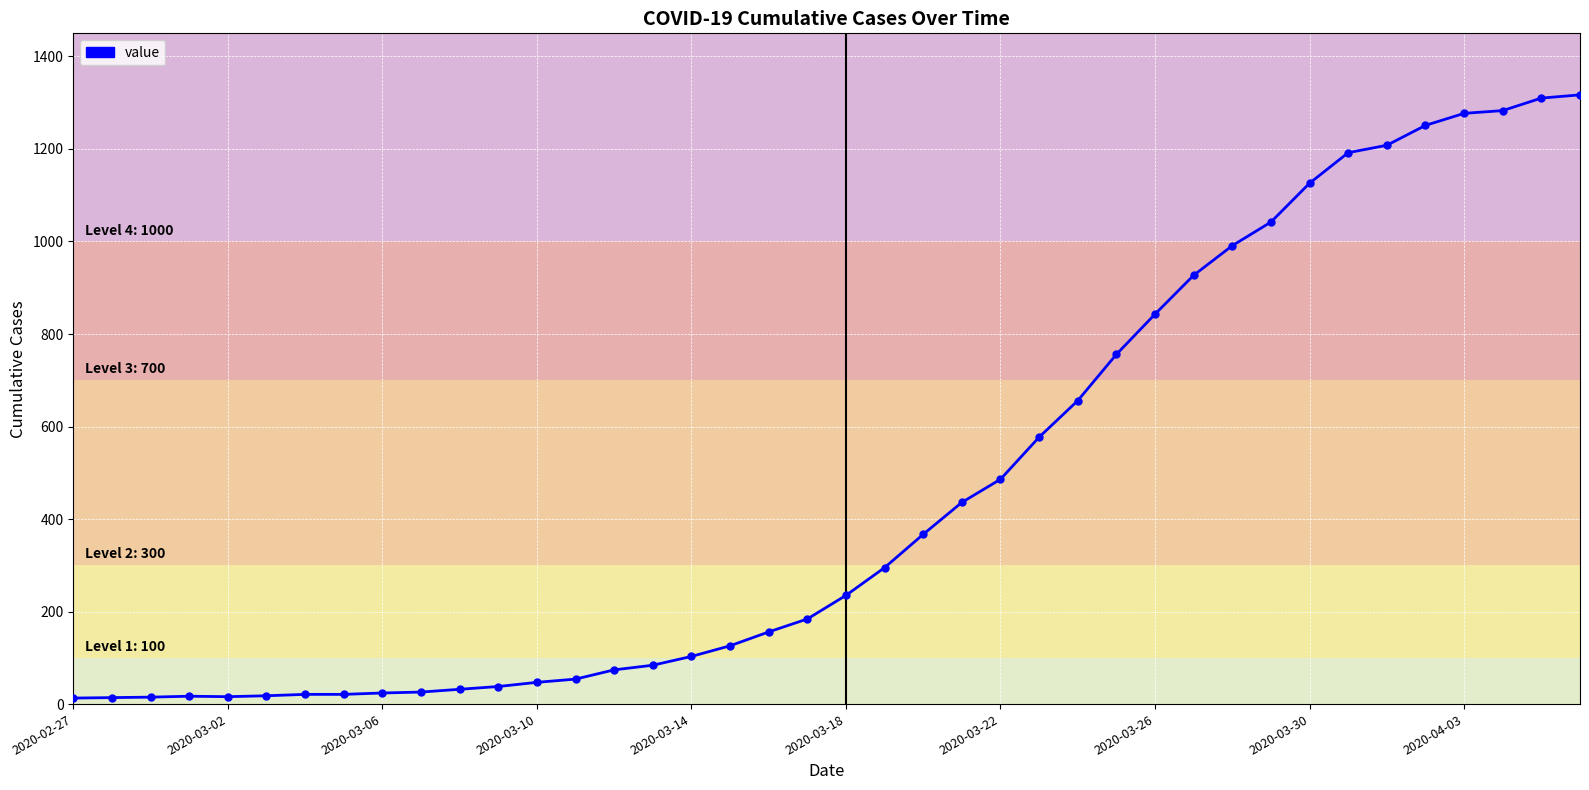

What is the greatest value displayed?

1317